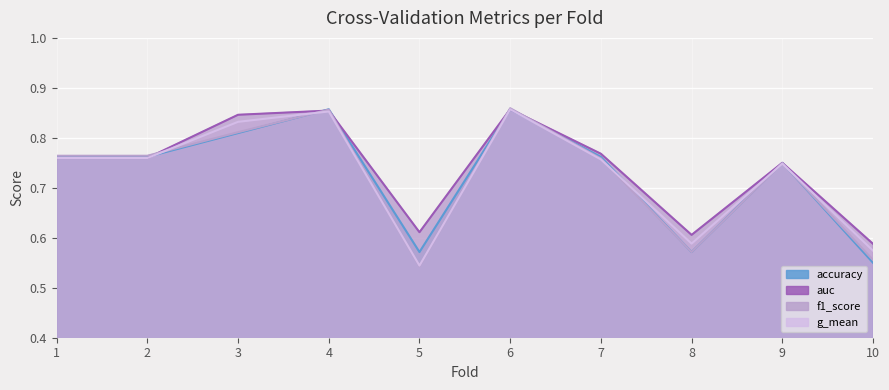

Which series changed the most between 7 and 8?

accuracy